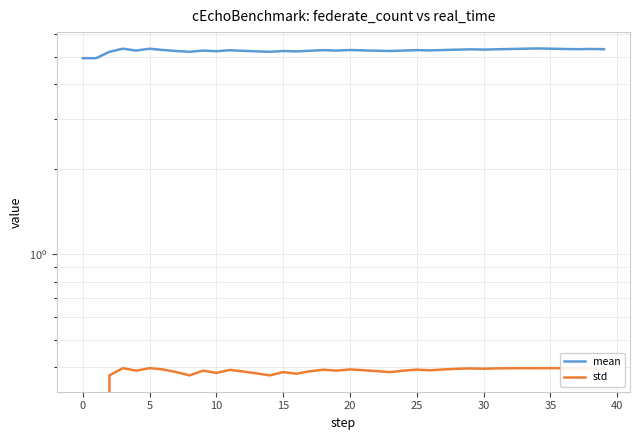

True or false: mean has more than 1 interior local peaks.

True